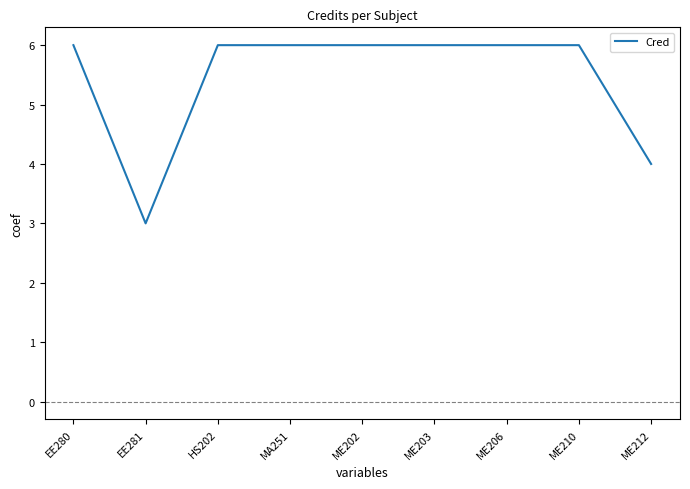

Reading left to right, extract all data points from this chart.

EE280=6	EE281=3	HS202=6	MA251=6	ME202=6	ME203=6	ME206=6	ME210=6	ME212=4